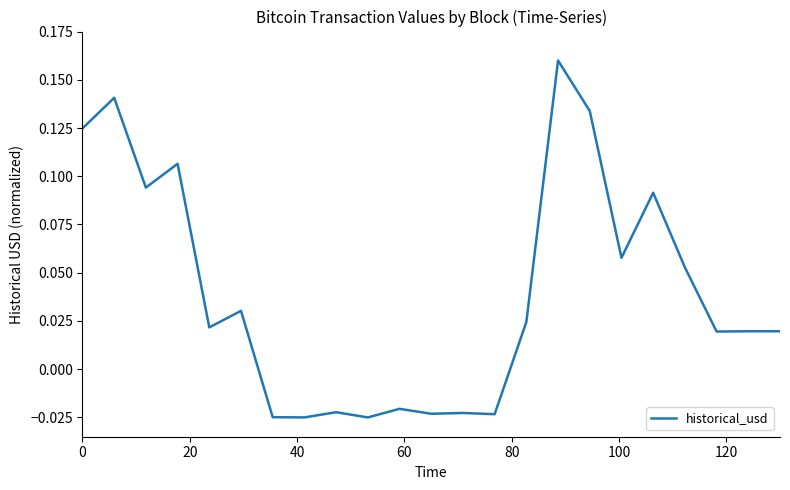

Reading left to right, transcribe all the data shown in this chart.

0.1	0.1	0.1	0.1	0.0	0.0	-0.0	-0.0	-0.0	-0.0	-0.0	-0.0	-0.0	-0.0	0.0	0.2	0.1	0.1	0.1	0.1	0.0	0.0	0.0